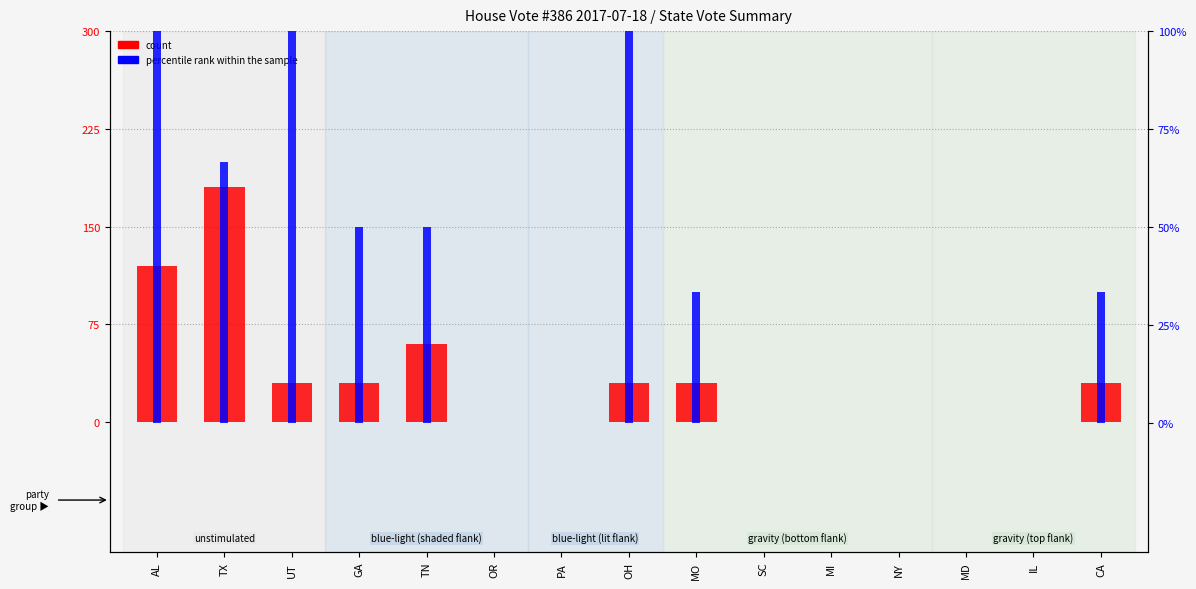

At which category does the chart reach its minimum across all series?

OR